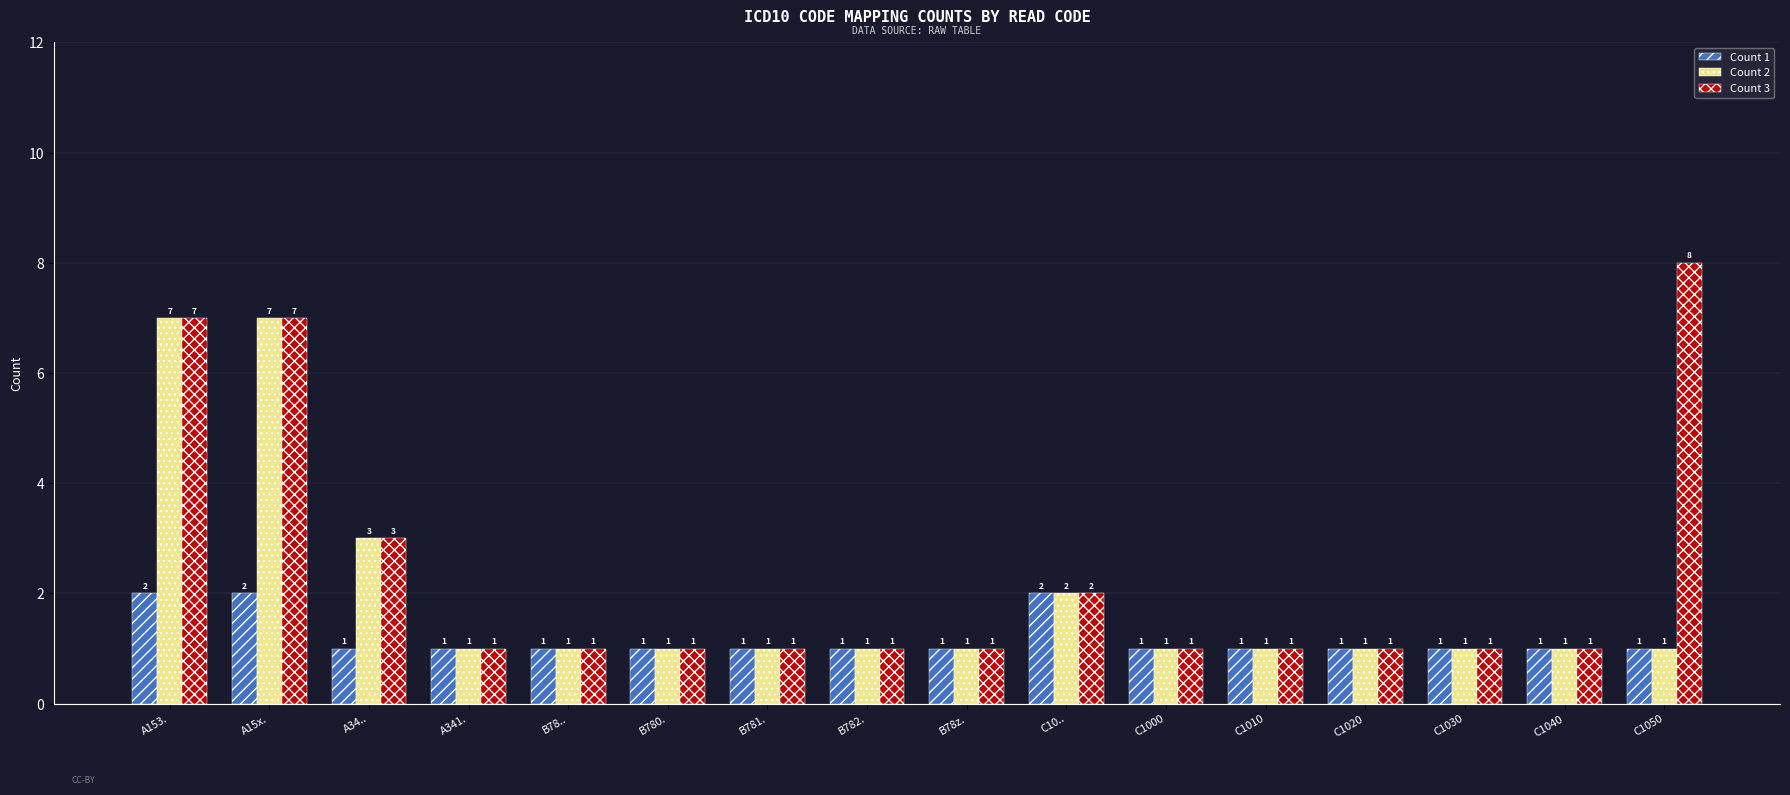

Which series has the largest total across all categories?

Count 3